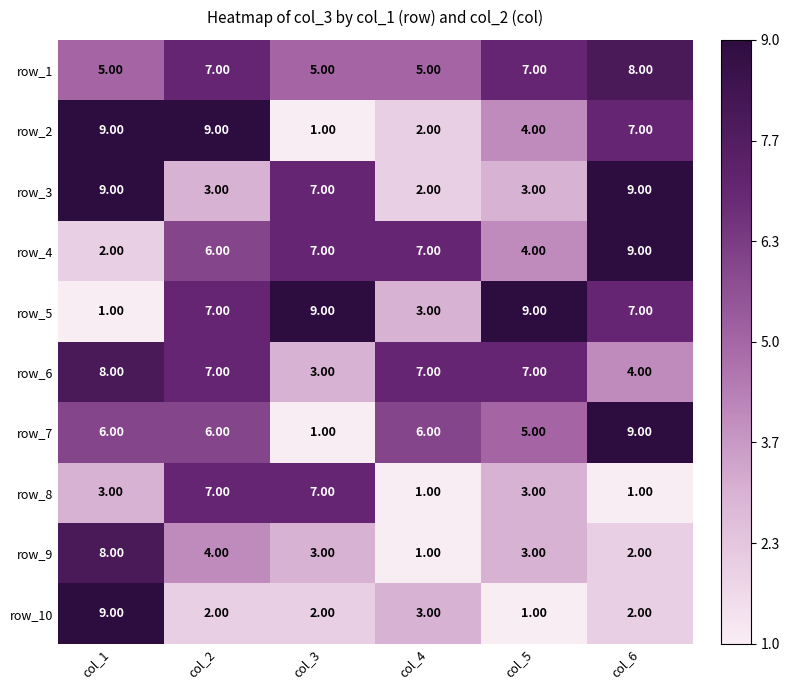

What is the sum of the row_7 values at col_2 and col_4?

12